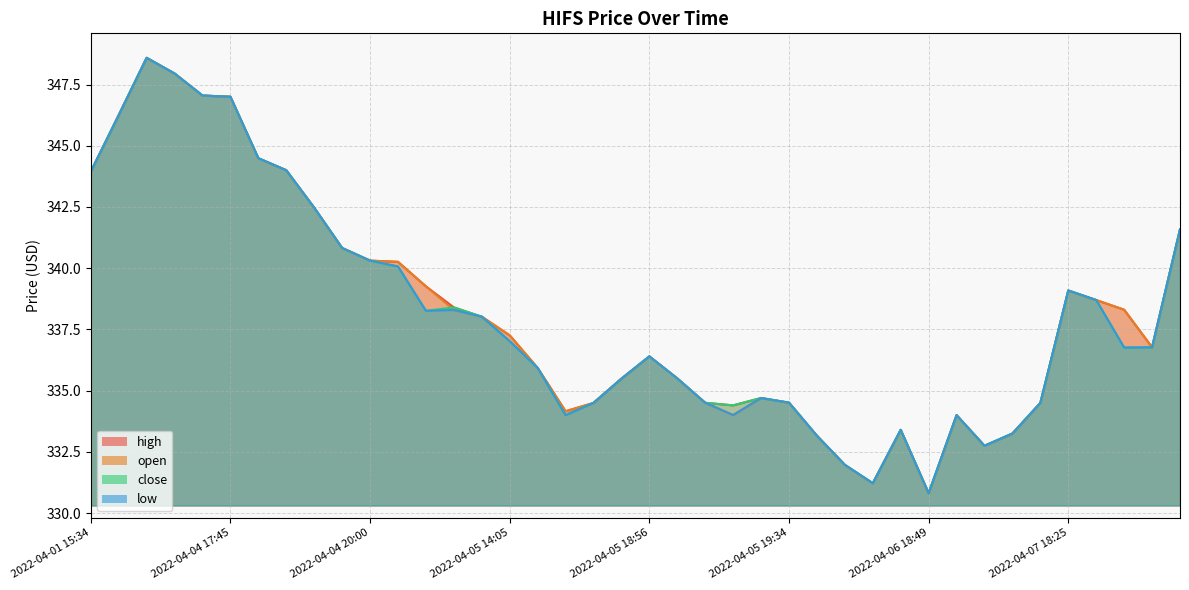

What is the difference between the maximum and minimum values in the low series?

17.8